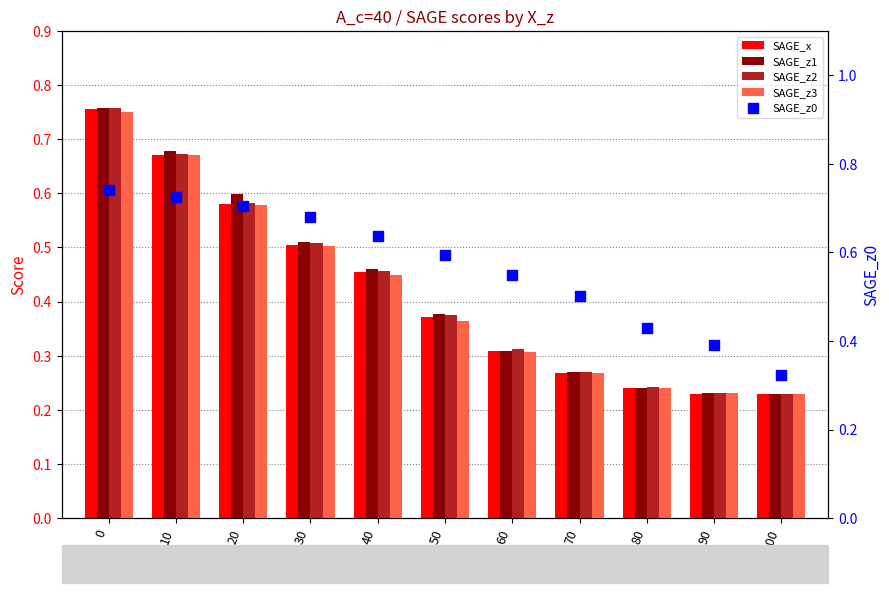

What are all the series names shown in the legend?

SAGE_x, SAGE_z1, SAGE_z2, SAGE_z3, SAGE_z0